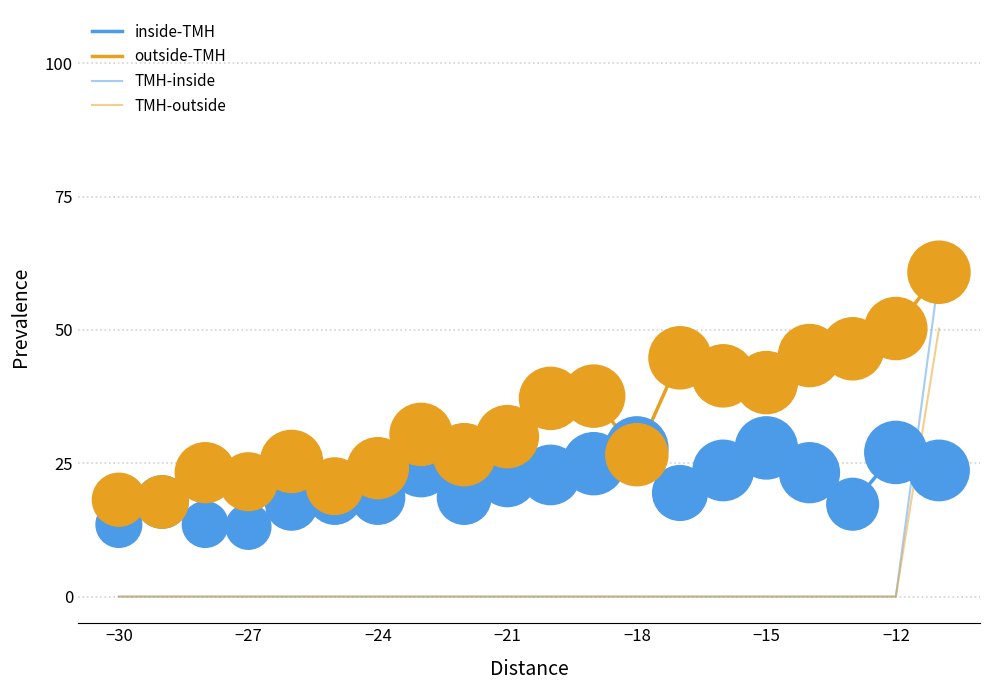

Does the chart have visible grid lines?

Yes